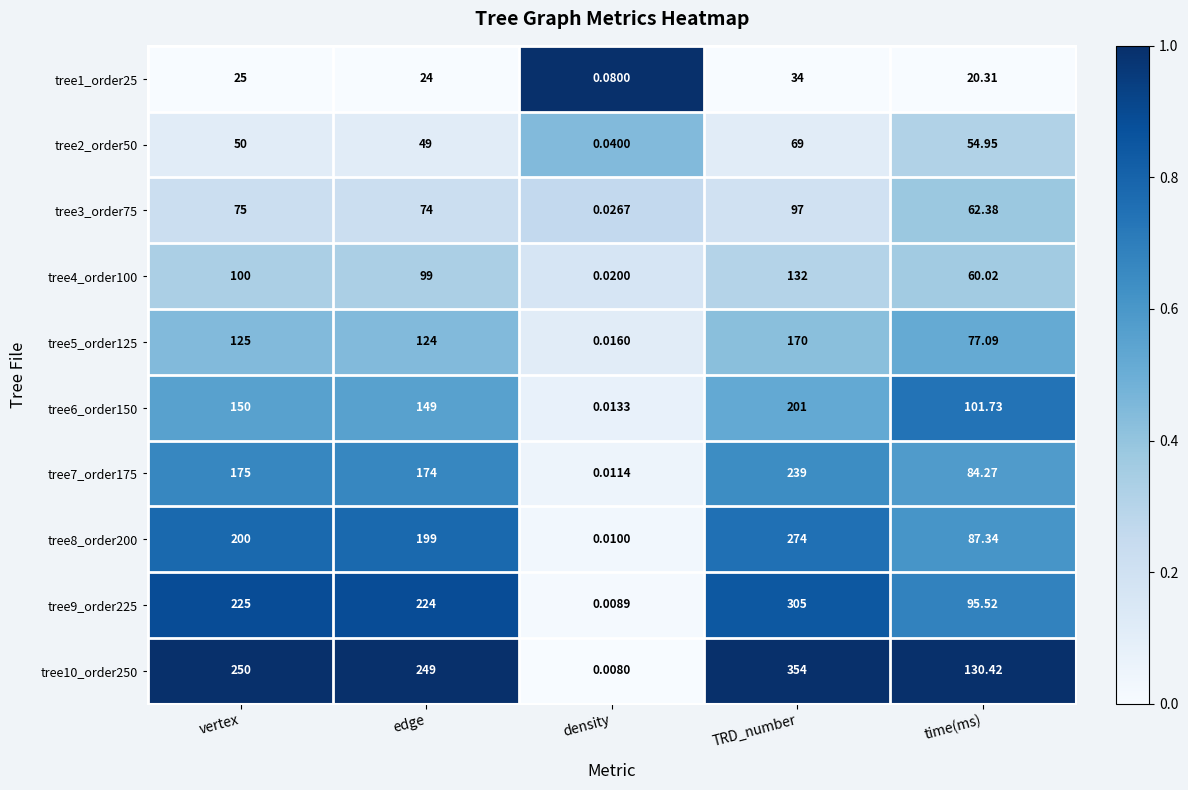

At which category is the sum across all series the highest?

TRD_number